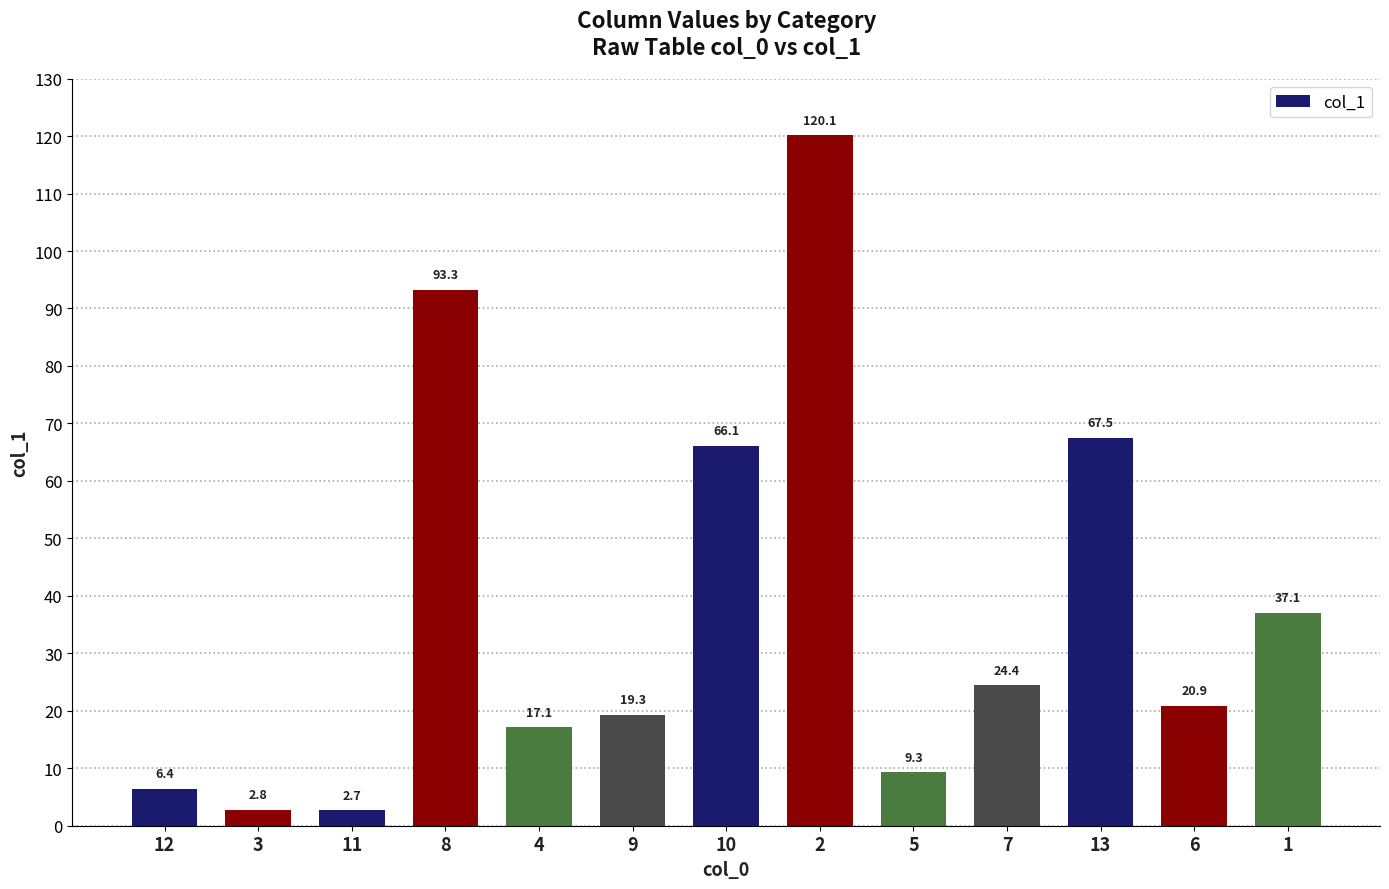

How many data points are above 20?

7